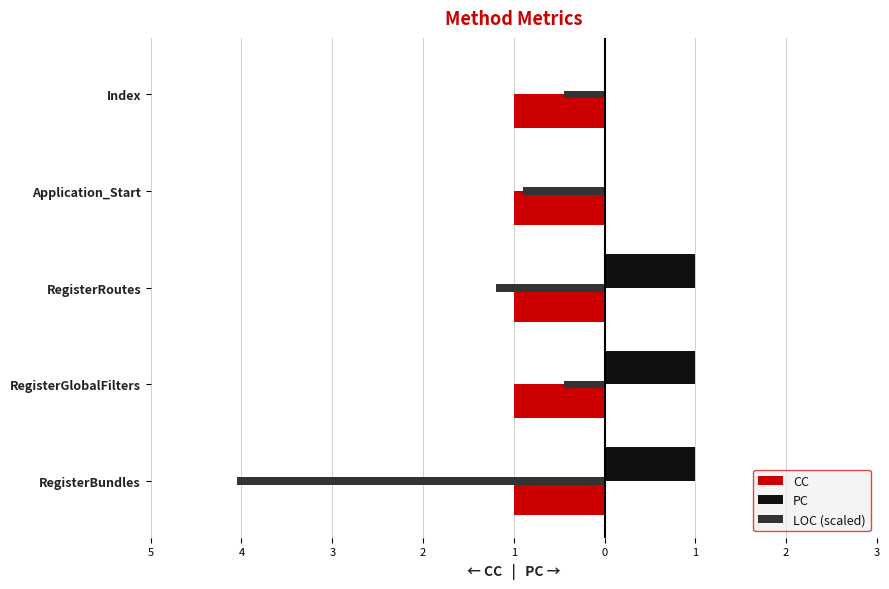

Rank the categories by PC value from lowest to highest.

Application_Start, Index, RegisterBundles, RegisterGlobalFilters, RegisterRoutes